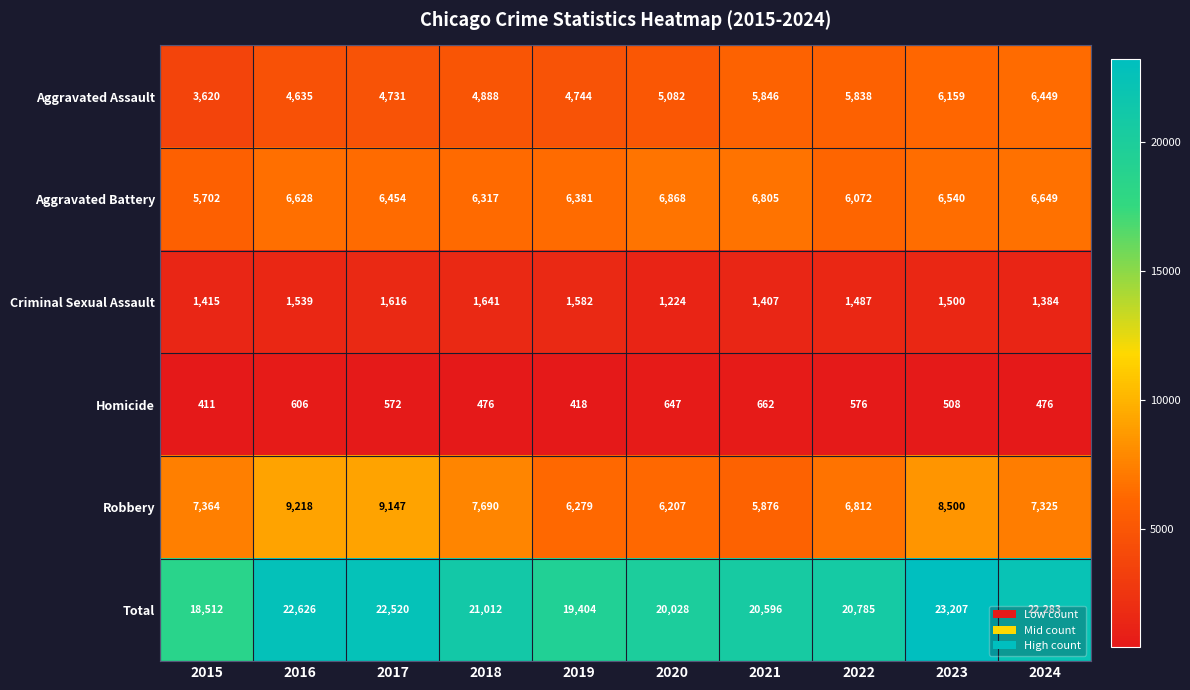

What is the total value across all series at 2016?

45252